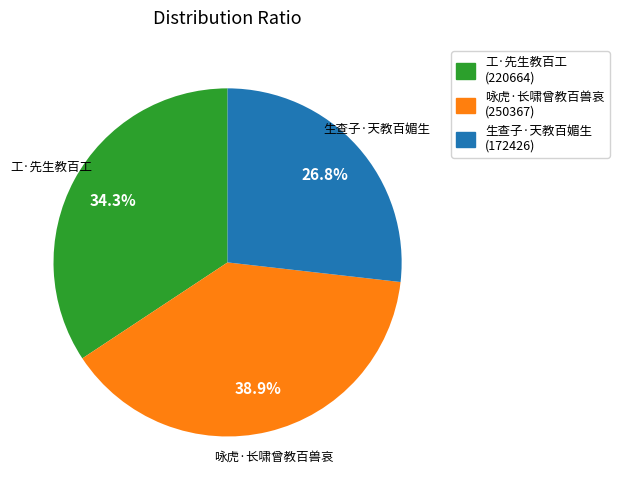

Which category has the biggest portion of the pie?

咏虎·长啸曾教百兽哀